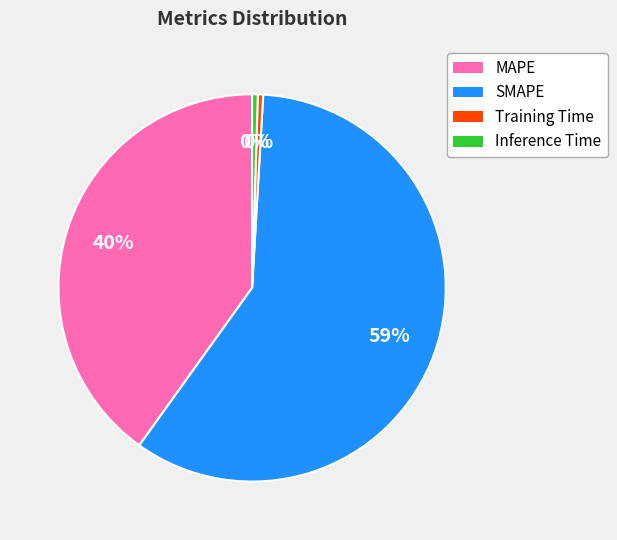

Does Inference Time represent more than half of the total?

No